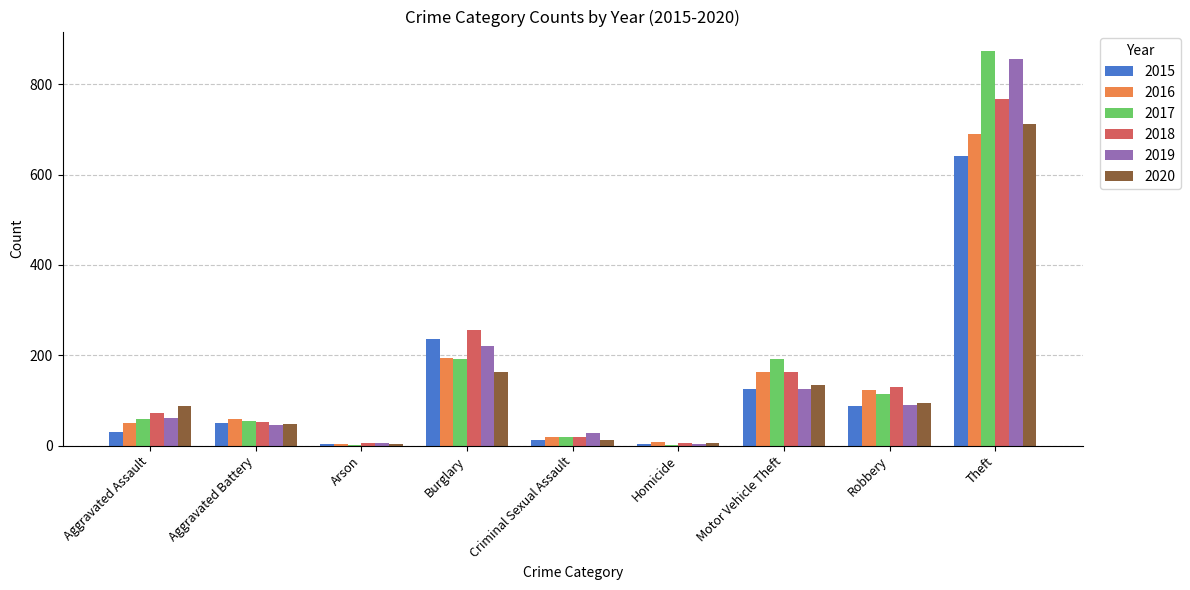

What is the spread (max minus min) of values at Robbery?

43